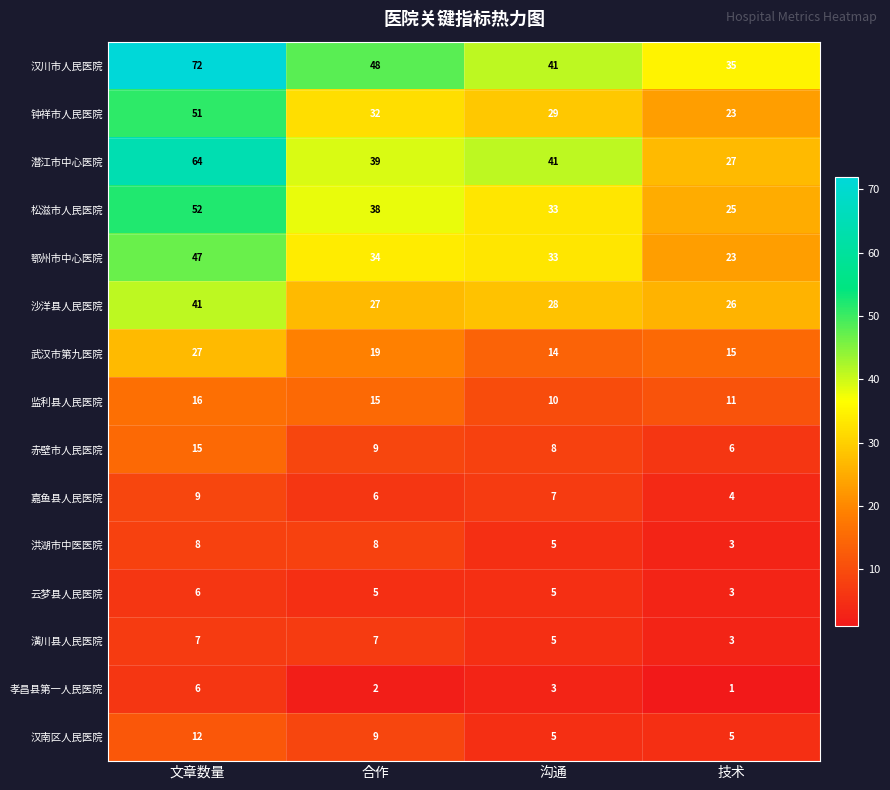

True or false: 武汉市第九医院 has a value of 15 at 技术.

True